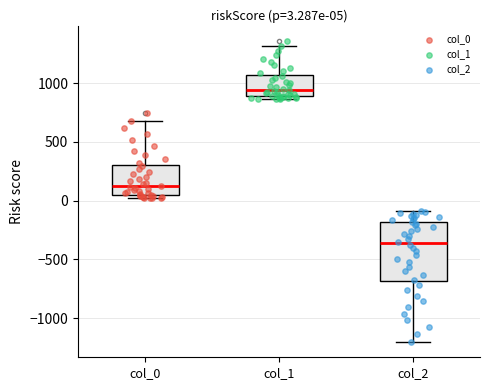

Which box's median line is the lowest?

col_2